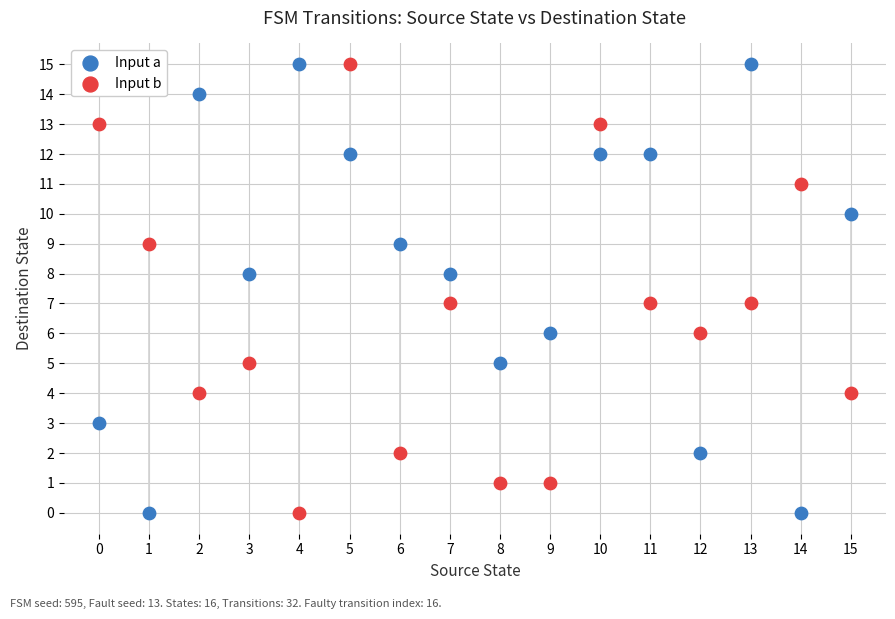

Which series has the widest spread of Y values?

Input a